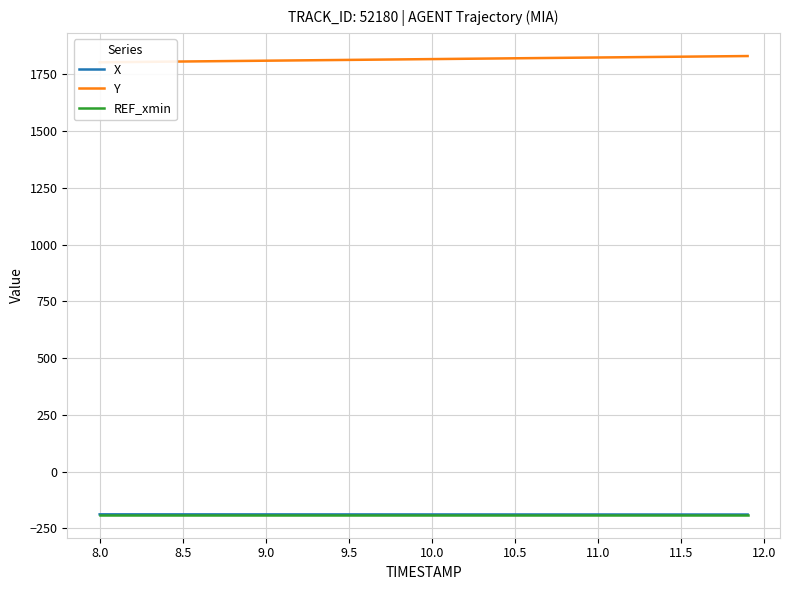

What are all the series names shown in the legend?

X, Y, REF_xmin